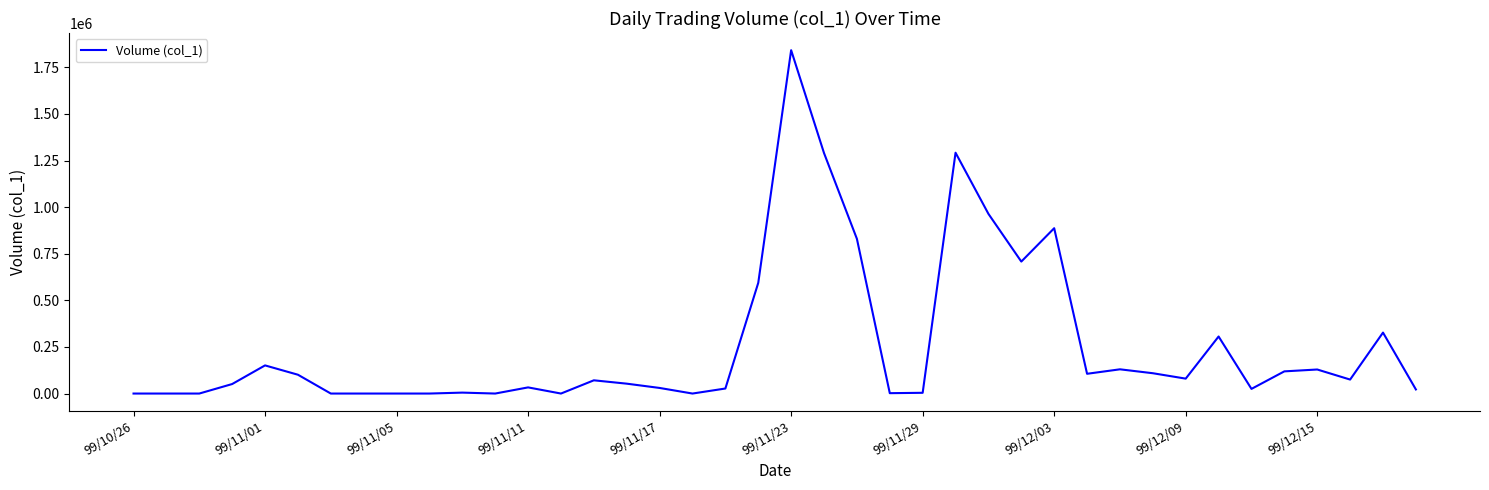

What is the difference between the maximum and minimum values?

1842000